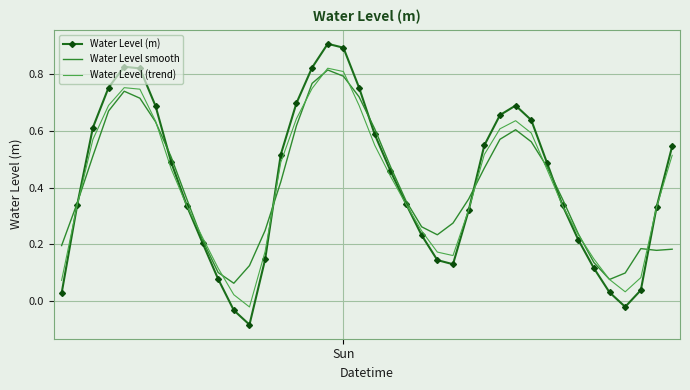

Which series has the largest range (max minus min)?

Water Level (m)